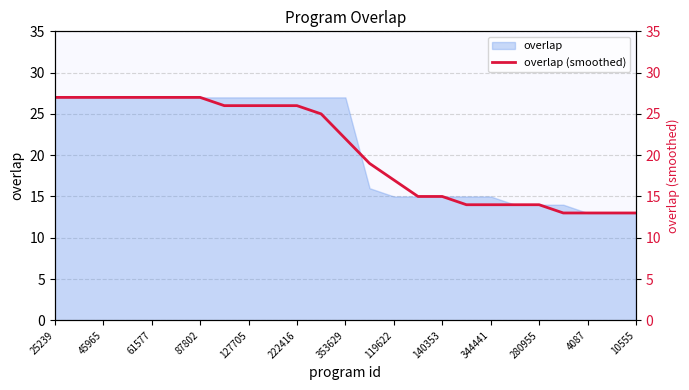

What is the maximum value for overlap?

27